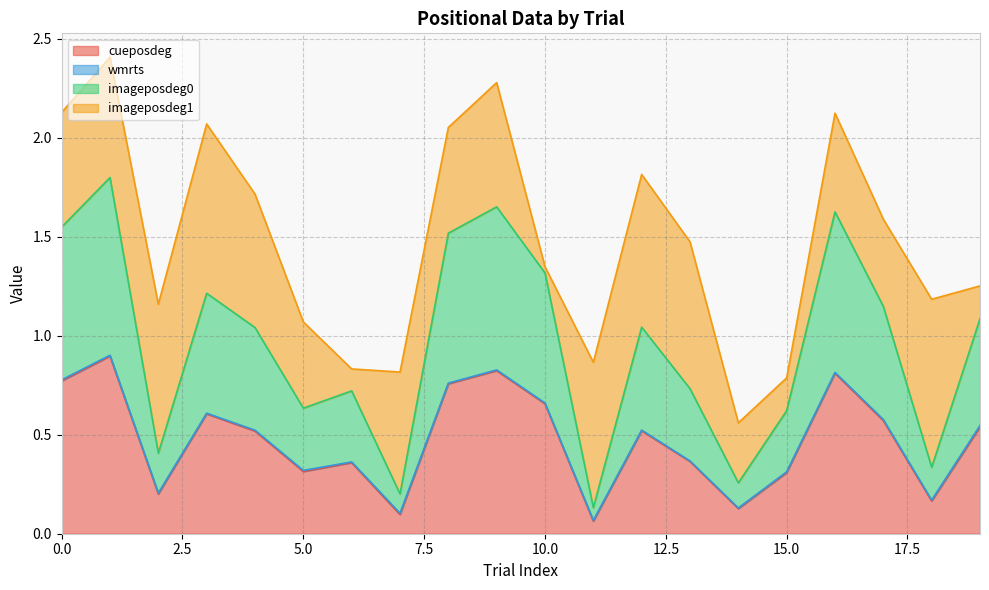

True or false: cueposdeg and imageposdeg0 cross at least once.

False